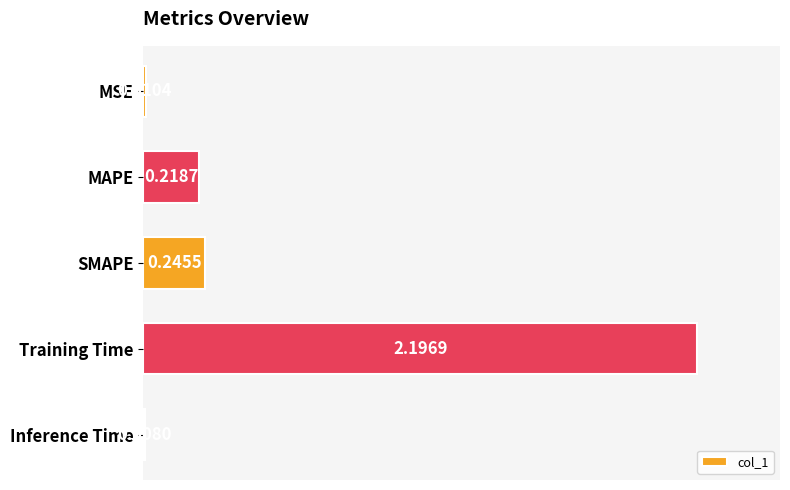

What is the difference between the maximum and second lowest values?

2.2